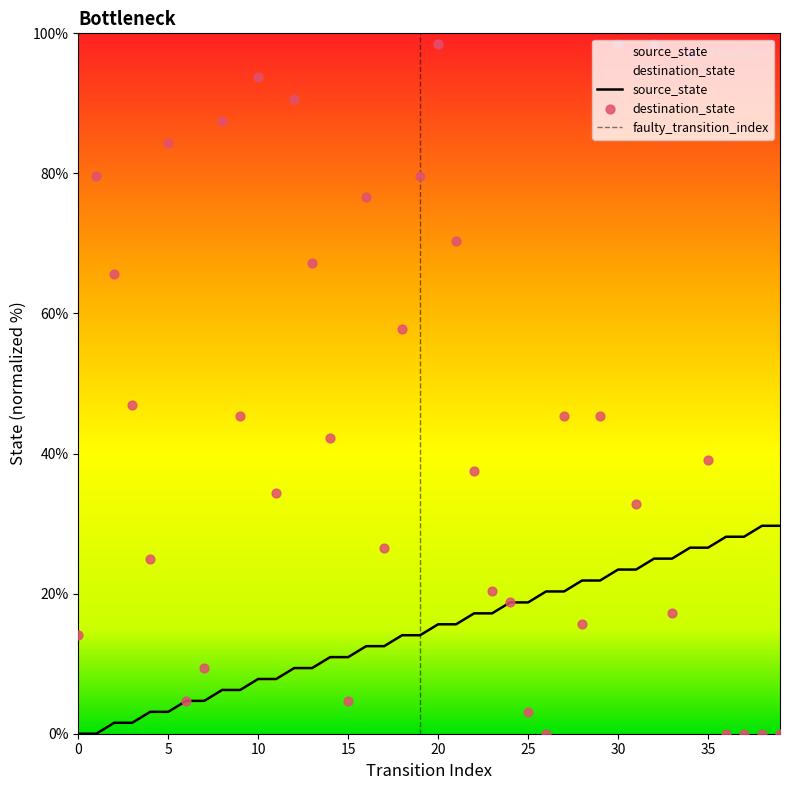

Which series has the largest total across all categories?

destination_state